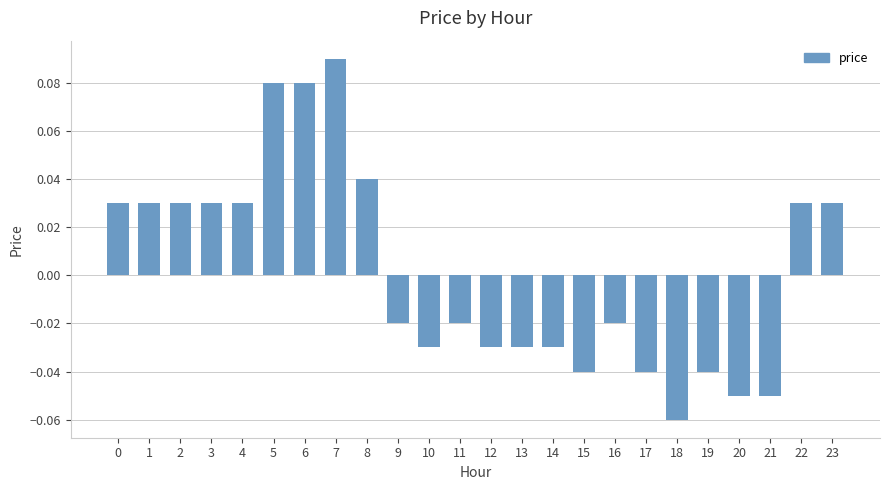

How many values are between 0 and 1?

11